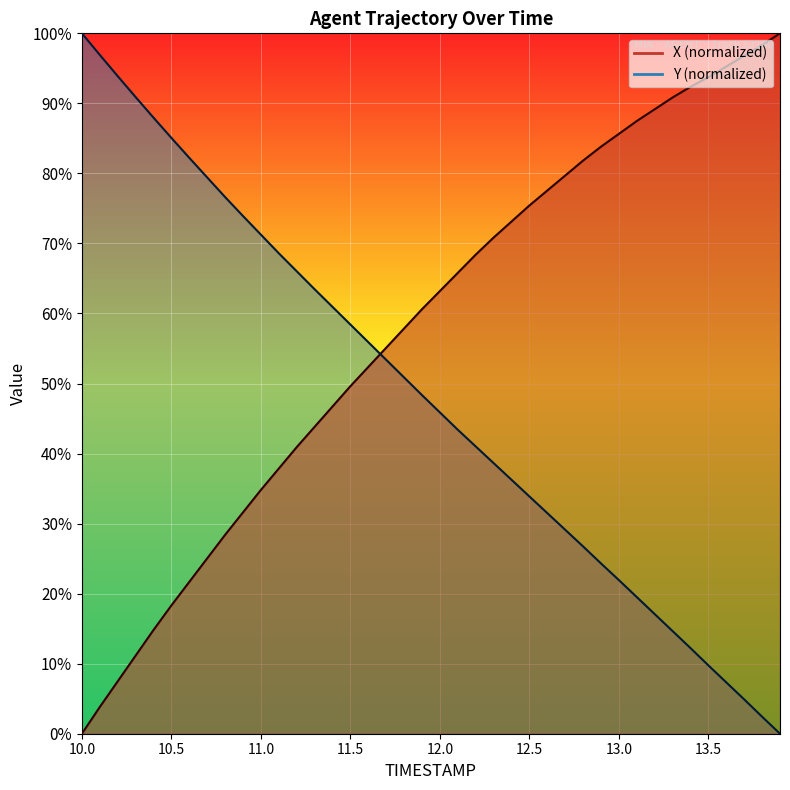

Which series has the largest range (max minus min)?

X